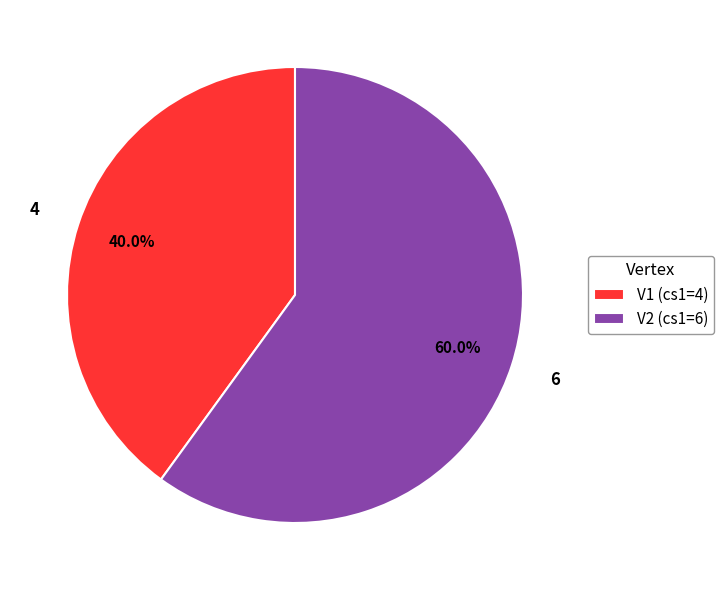

Does V2 account for over 50% of the chart?

Yes